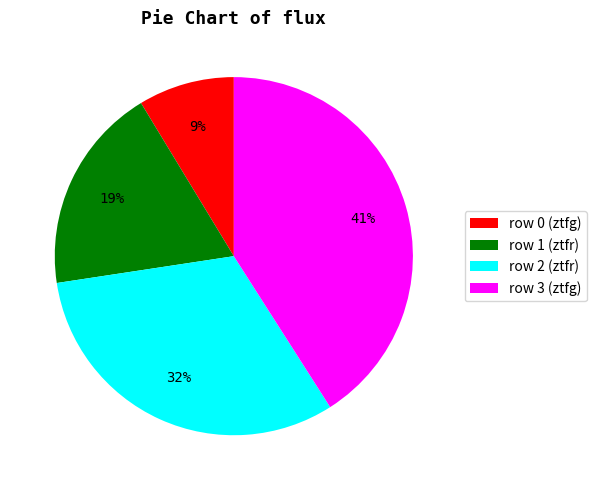

To the nearest percent, what is the difference between the row 2 (ztfr) and row 1 (ztfr) slice percentages?

13%